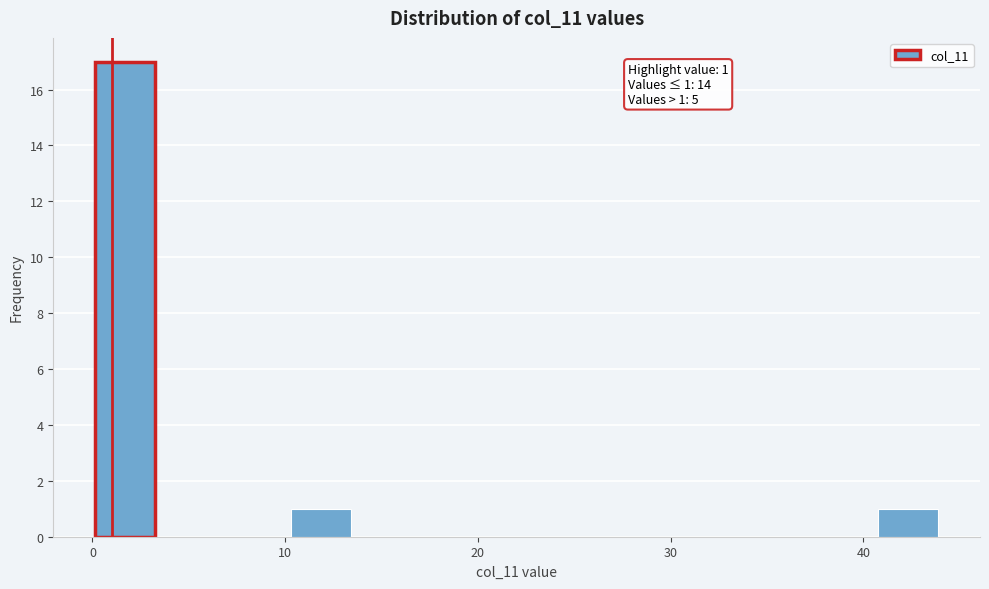

Around what value on the x-axis is the tallest bar? Give the approximate position of its centre, as read against the axis.

2